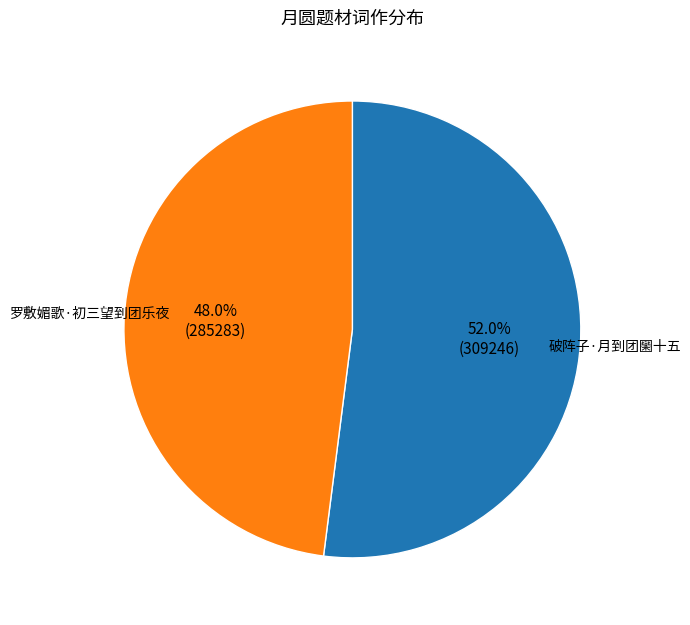

How many slices are in this pie chart?

2